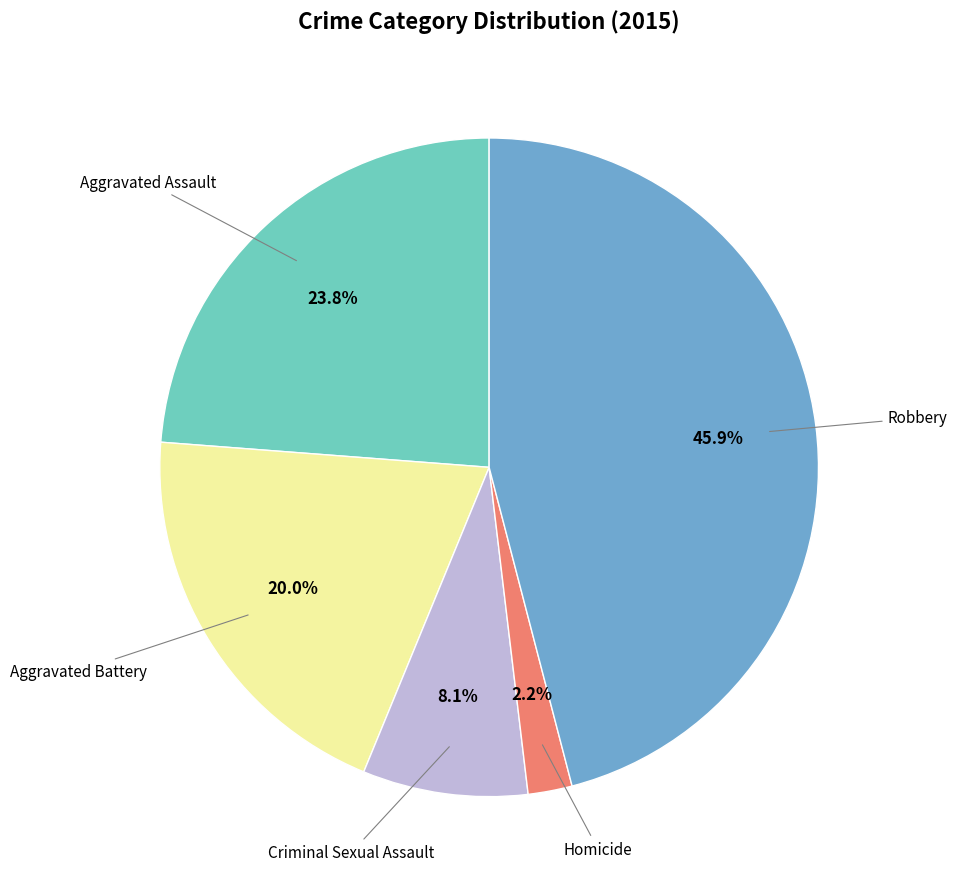

Is there a majority slice in this chart?

No